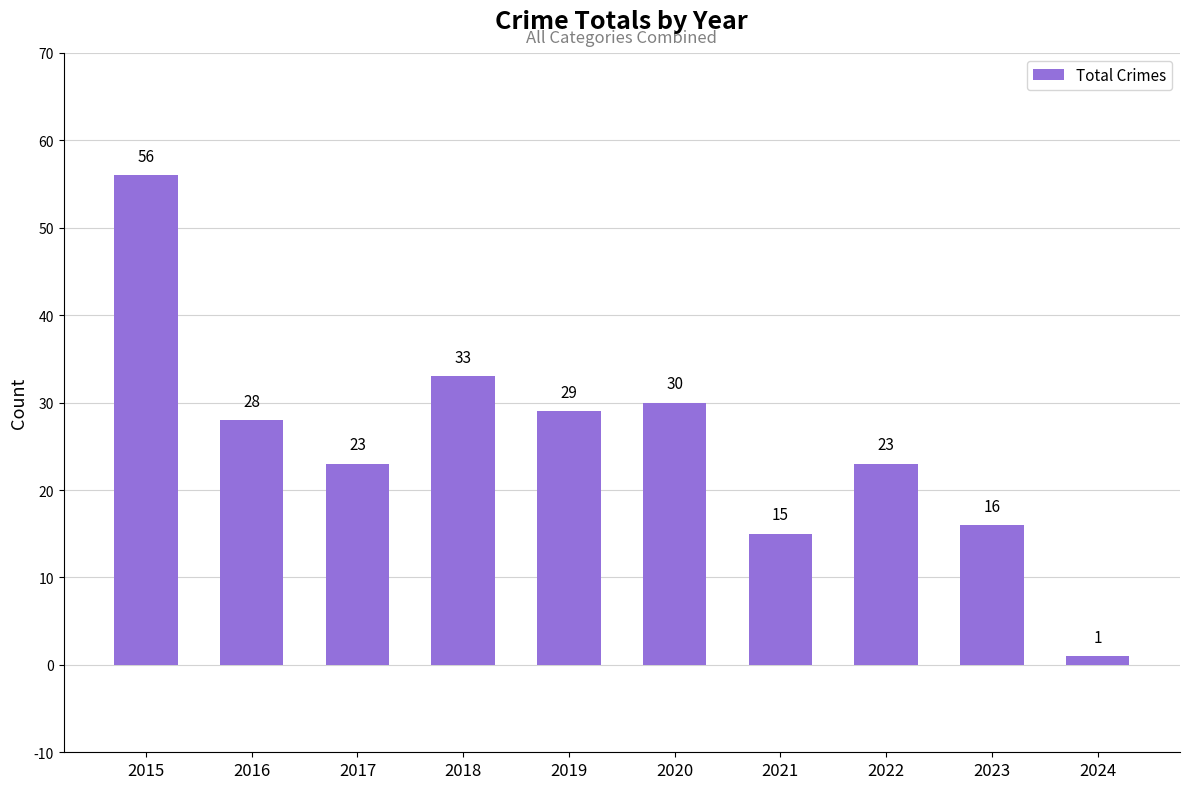

Does the chart contain any negative values?

No